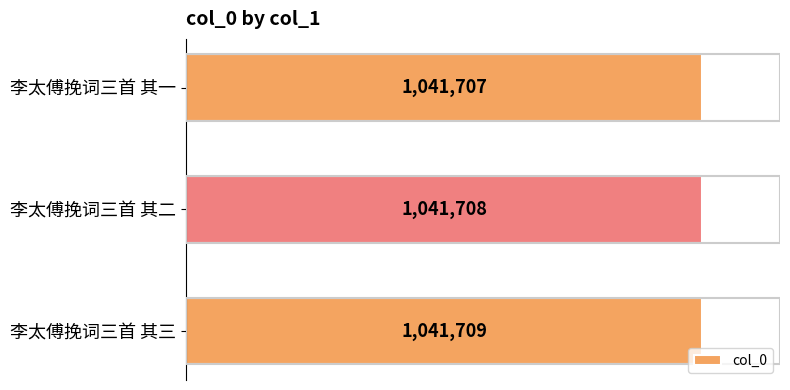

Which label corresponds to the smallest value in the chart?

李太傅挽词三首 其一